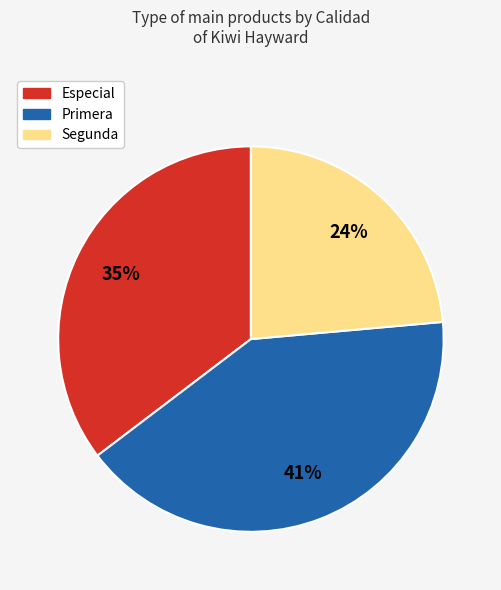

To the nearest percent, what is the average slice percentage?

33%